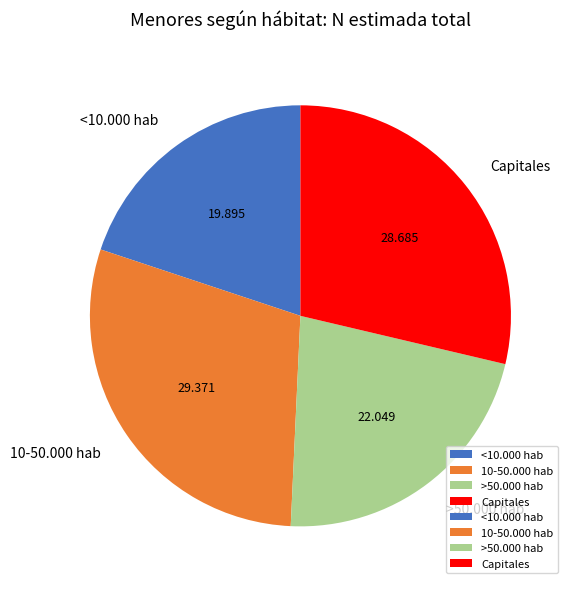

Between 10-50.000 hab and <10.000 hab, which is larger?

10-50.000 hab